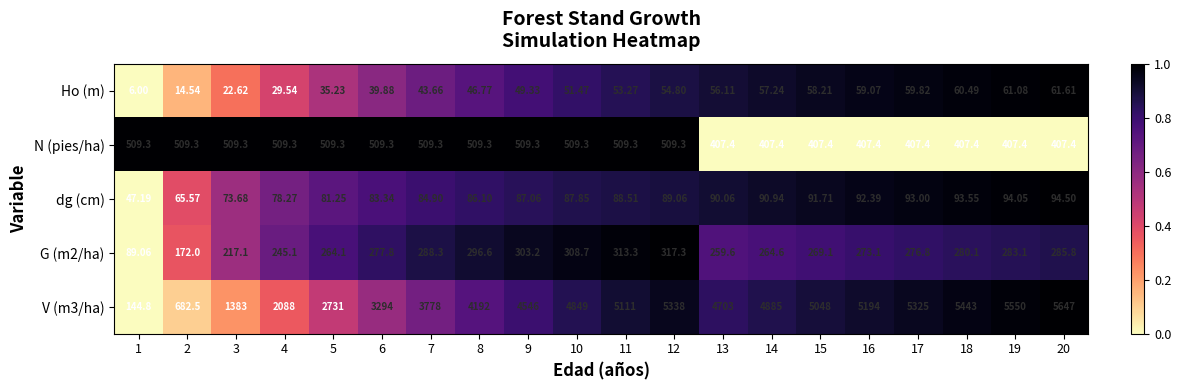

Is the value of G (m2/ha) at 2 greater than the value of N (pies/ha) at 7?

No